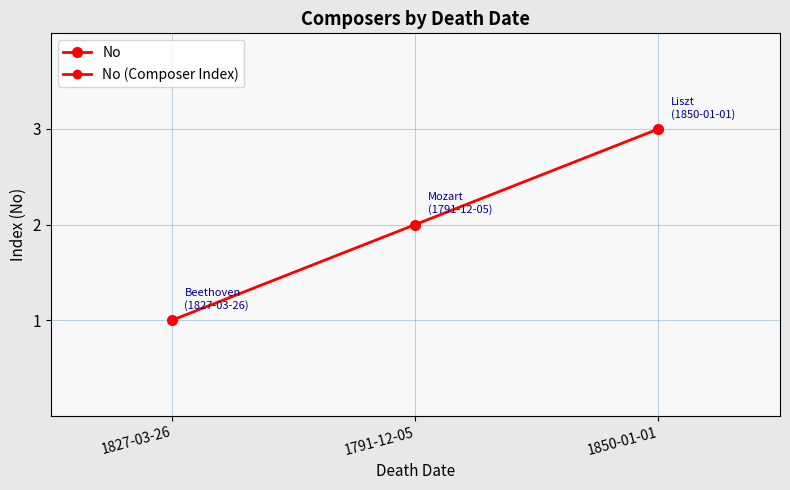

What is the difference between the values at 1791-12-05 and 1827-03-26?

1